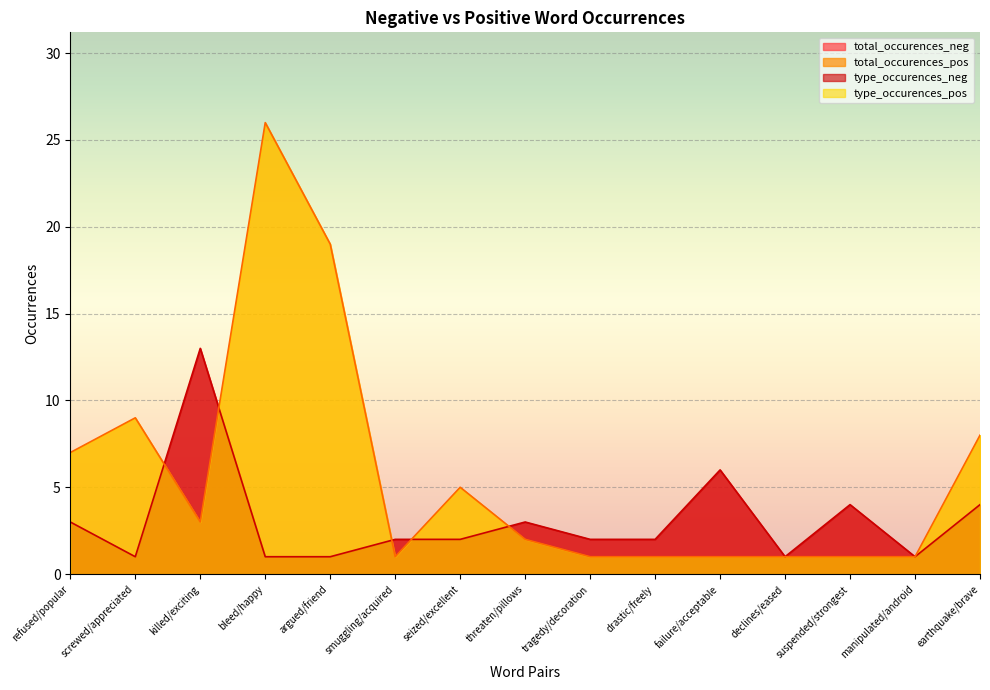

Which series changed the most between drastic/freely and failure/acceptable?

total_occurences_neg